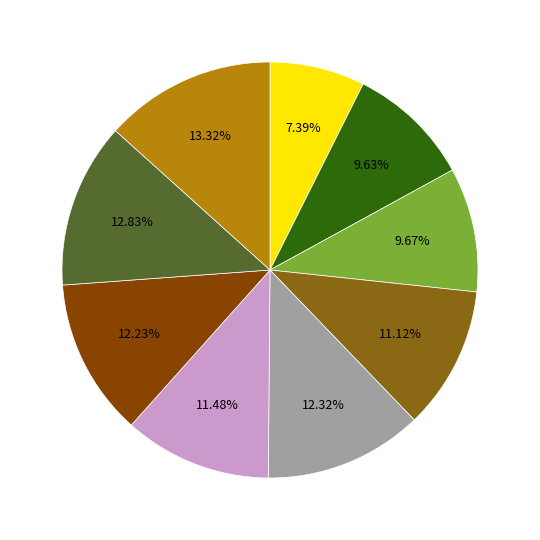

Does any single category account for the majority?

No